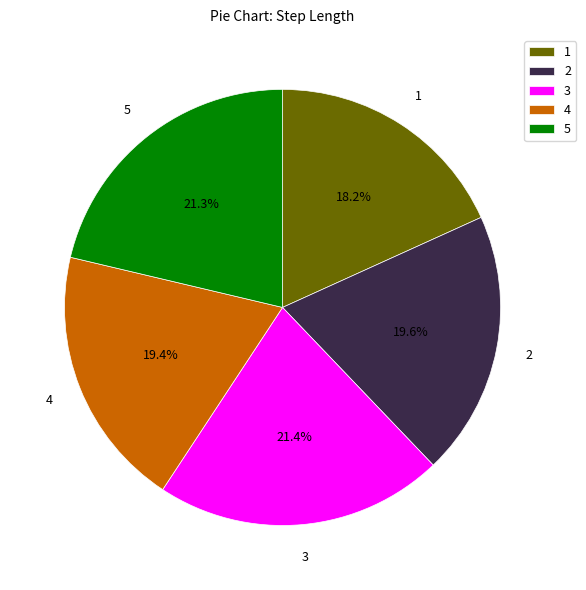

What is the smallest slice in the pie chart?

1